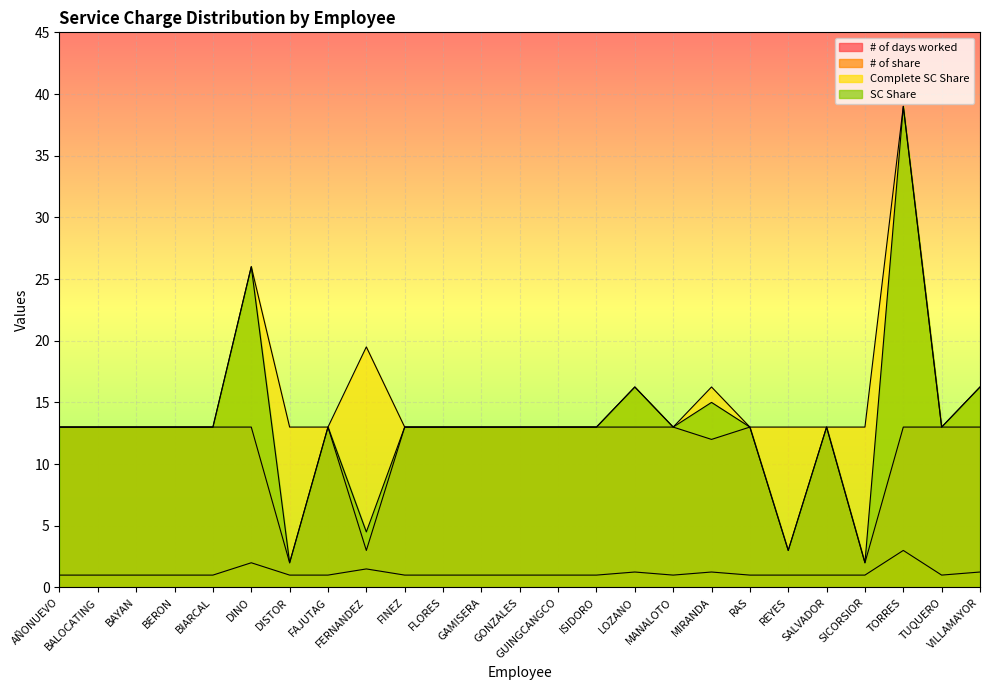

What are all the series names shown in the legend?

# of days worked, # of share, Complete SC Share, SC Share